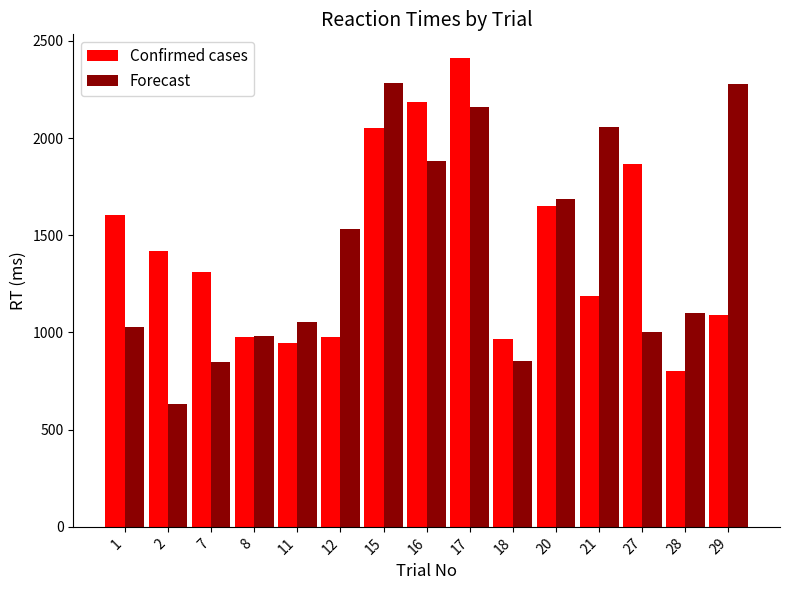

What are all the series names shown in the legend?

Confirmed cases, Forecast